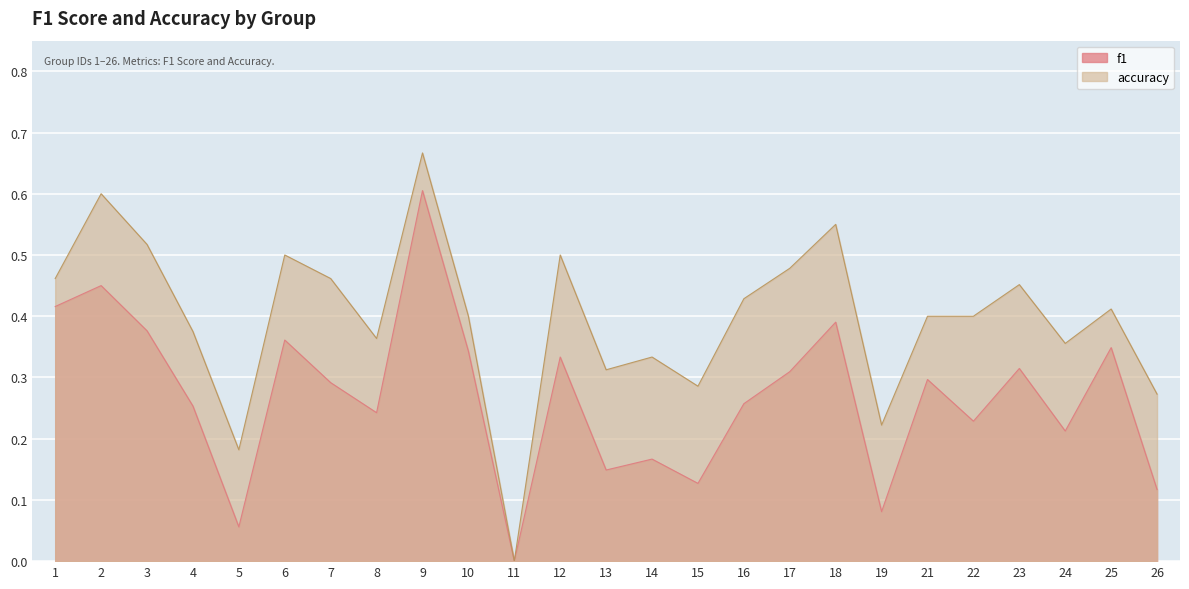

True or false: accuracy has a value of 0.7 at 22.

False